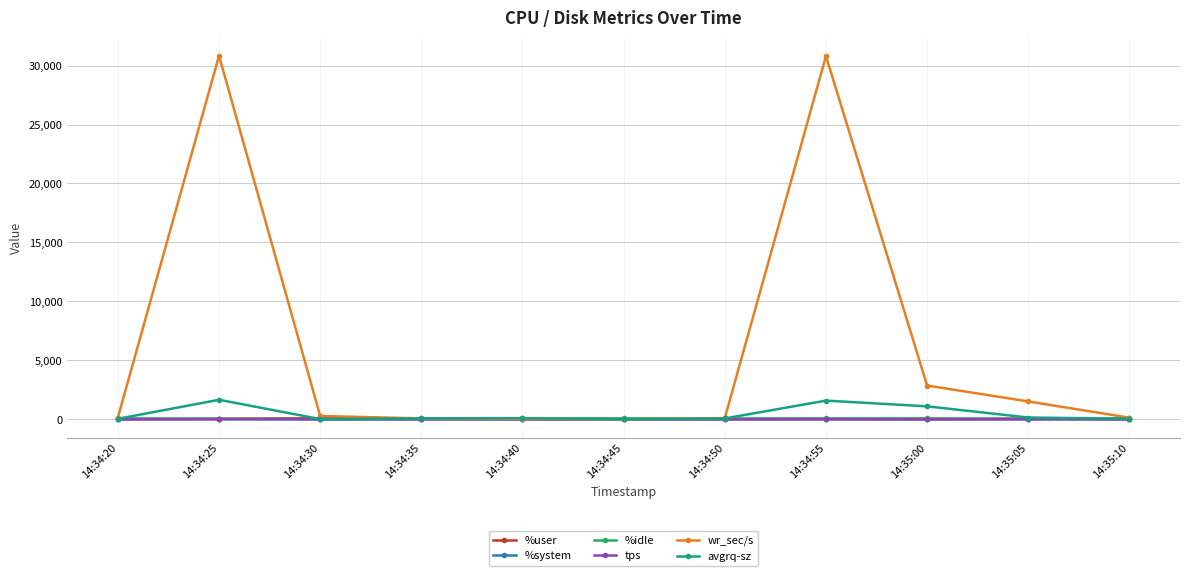

What is the value of the wr_sec/s point at the 11th from the left?

139.2